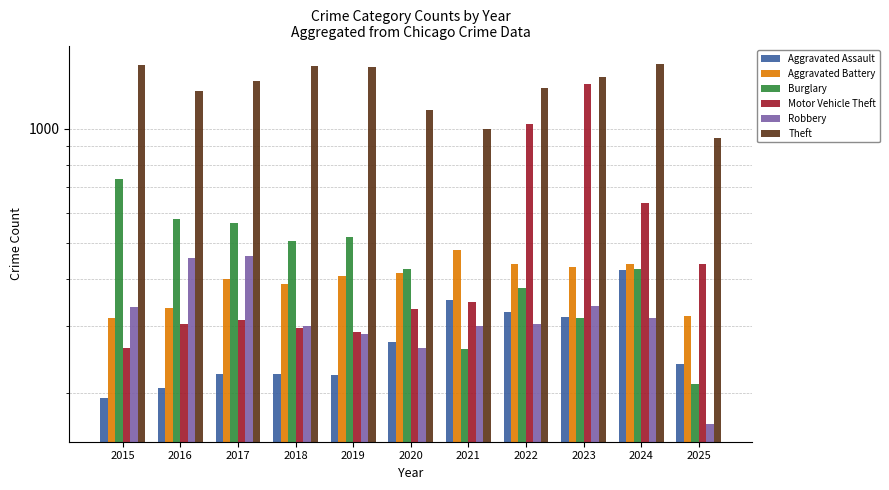

Is the value of Motor Vehicle Theft at 2020 greater than the value of Aggravated Battery at 2021?

No